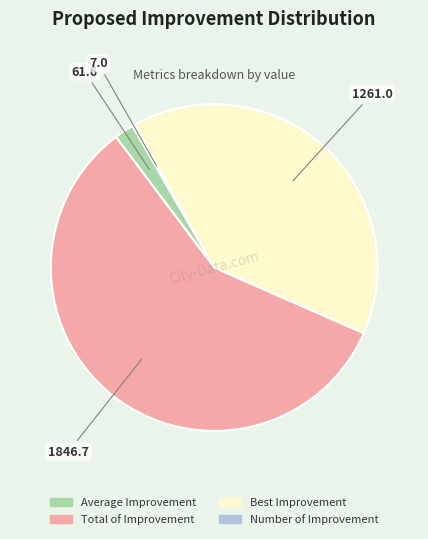

True or false: Best Improvement accounts for 40% of the total.

True